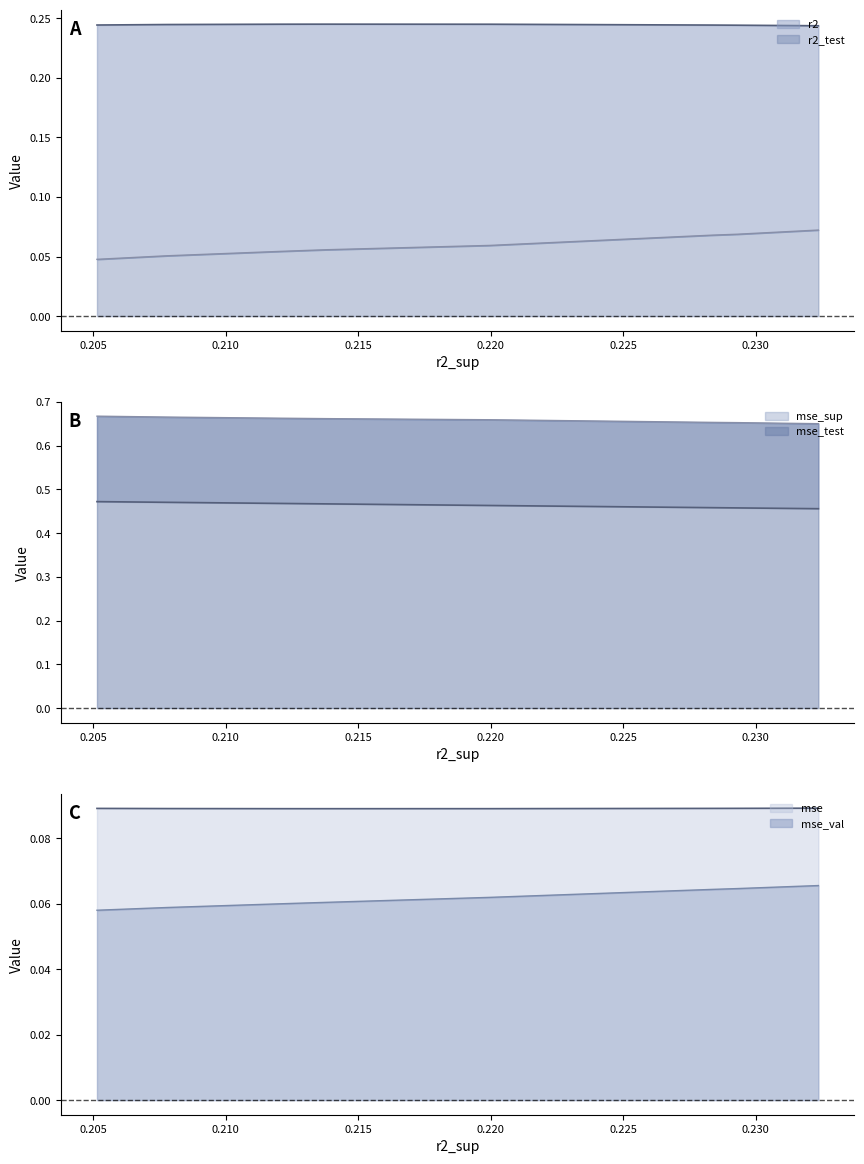

Reading right to left, list all the values displayed in this chart.

r2: model_1_13_0=0.2	model_1_13_1=0.2	model_1_13_2=0.2	model_1_13_3=0.2	model_1_13_4=0.2	model_1_13_5=0.2	model_1_13_6=0.2	model_1_13_7=0.2	model_1_13_8=0.2	model_1_13_9=0.2
r2_test: model_1_13_0=0.0	model_1_13_1=0.1	model_1_13_2=0.1	model_1_13_3=0.1	model_1_13_4=0.1	model_1_13_5=0.1	model_1_13_6=0.1	model_1_13_7=0.1	model_1_13_8=0.1	model_1_13_9=0.1
mse: model_1_13_0=0.1	model_1_13_1=0.1	model_1_13_2=0.1	model_1_13_3=0.1	model_1_13_4=0.1	model_1_13_5=0.1	model_1_13_6=0.1	model_1_13_7=0.1	model_1_13_8=0.1	model_1_13_9=0.1
mse_sup: model_1_13_0=0.5	model_1_13_1=0.5	model_1_13_2=0.5	model_1_13_3=0.5	model_1_13_4=0.5	model_1_13_5=0.5	model_1_13_6=0.5	model_1_13_7=0.5	model_1_13_8=0.5	model_1_13_9=0.5
mse_test: model_1_13_0=0.7	model_1_13_1=0.7	model_1_13_2=0.7	model_1_13_3=0.7	model_1_13_4=0.7	model_1_13_5=0.7	model_1_13_6=0.7	model_1_13_7=0.7	model_1_13_8=0.7	model_1_13_9=0.6
mse_val: model_1_13_0=0.1	model_1_13_1=0.1	model_1_13_2=0.1	model_1_13_3=0.1	model_1_13_4=0.1	model_1_13_5=0.1	model_1_13_6=0.1	model_1_13_7=0.1	model_1_13_8=0.1	model_1_13_9=0.1